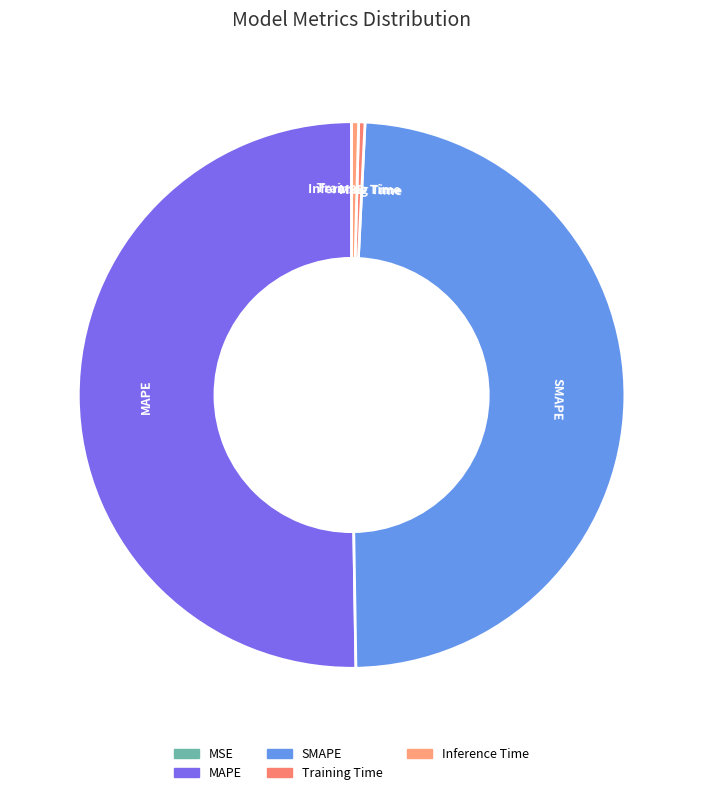

The MAPE slice represents 50% of the pie. True or false?

True